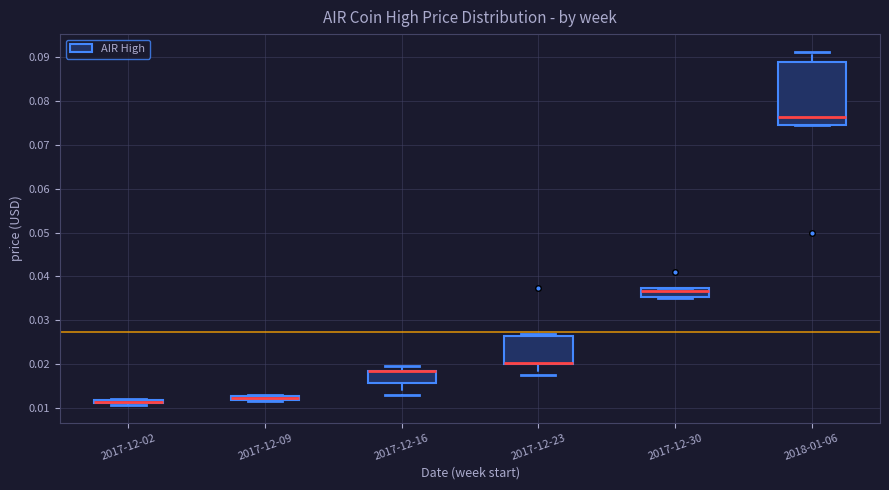

Where is the upper edge of the box for 2017-12-16 on the y-axis? The values are not printed on the chart, so give them approximately, as read against the axis.

0.019